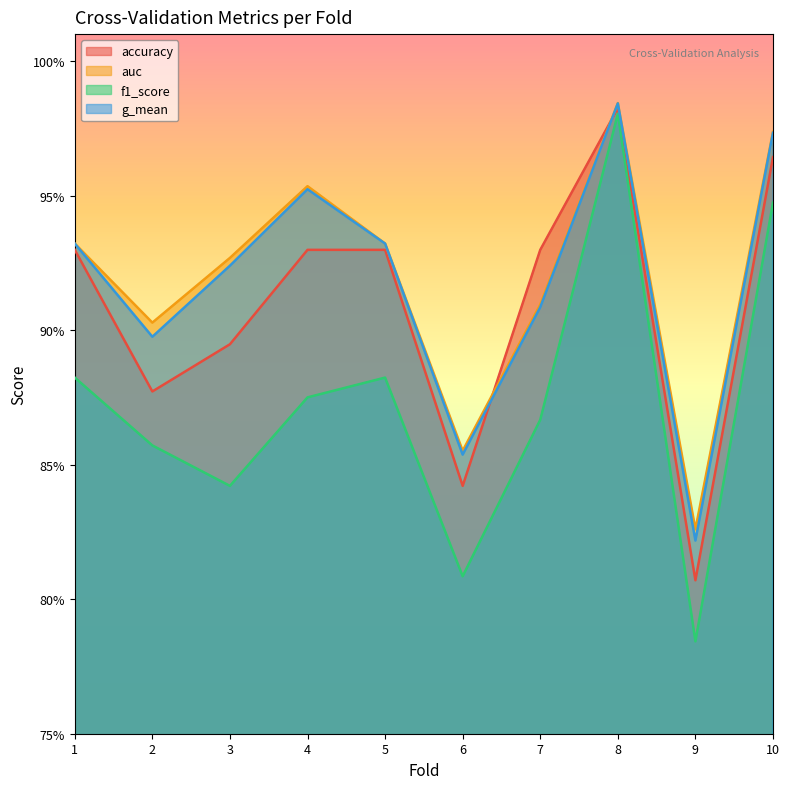

At which category does the chart reach its peak across all series?

8